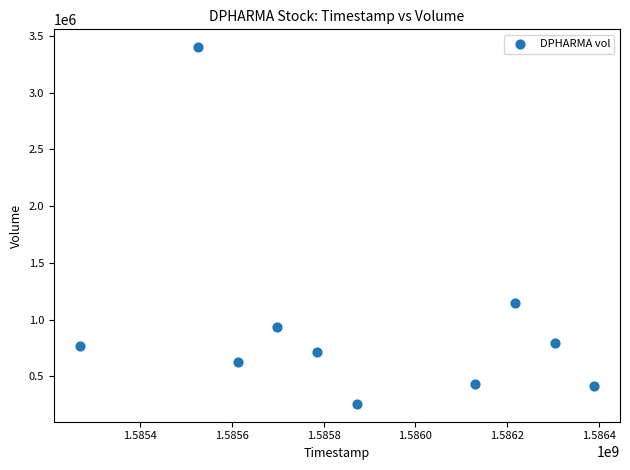

What Y value in the scatter plot is closest to 1828800?

1147300